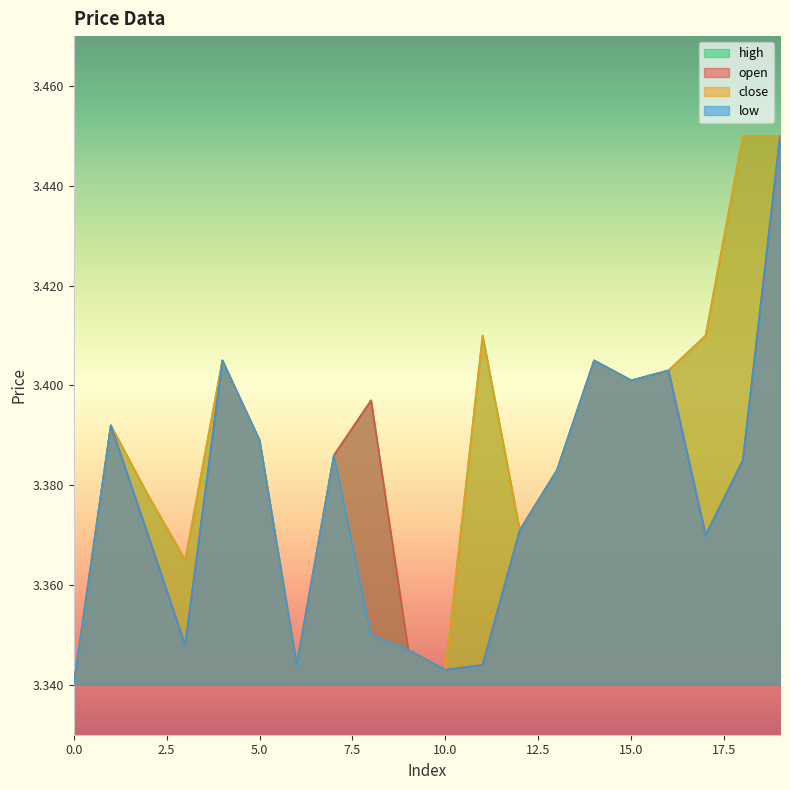

What is the maximum value for high?

3.5